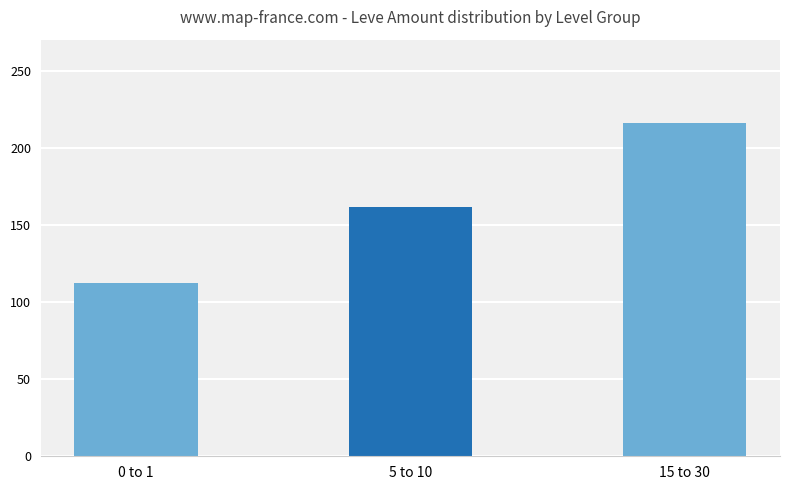

Rank the categories by value from highest to lowest.

15 to 30, 5 to 10, 0 to 1